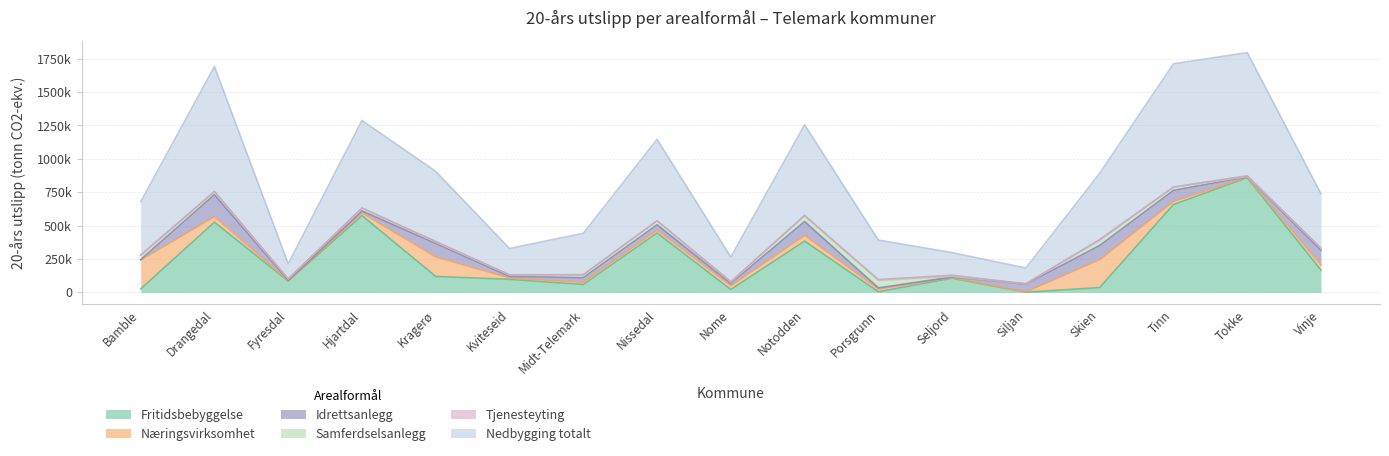

Is it true that Tjenesteyting equals 3658 at Midt-Telemark?

True